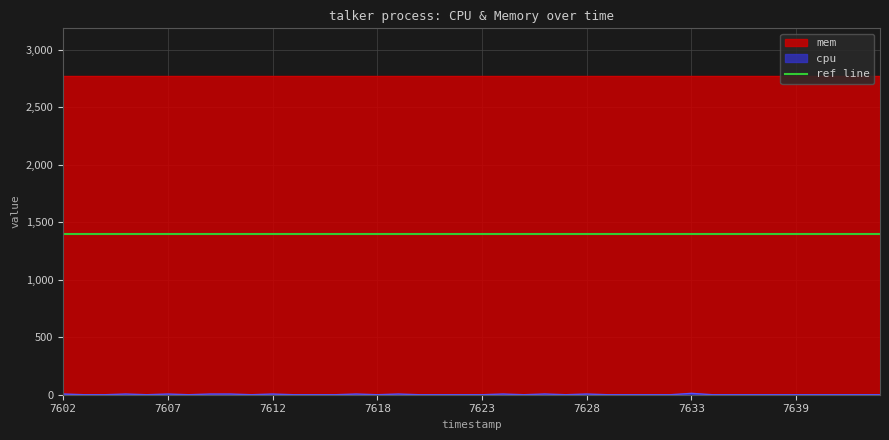

What is the difference between the second highest and minimum values?

6.2